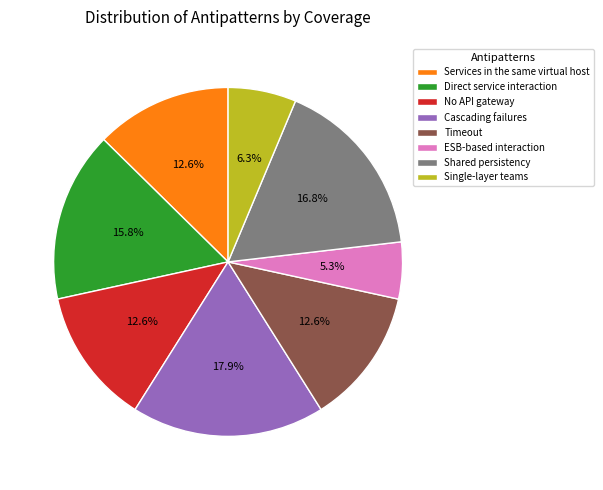

What percentage is NOT represented by Cascading failures?

82.1%